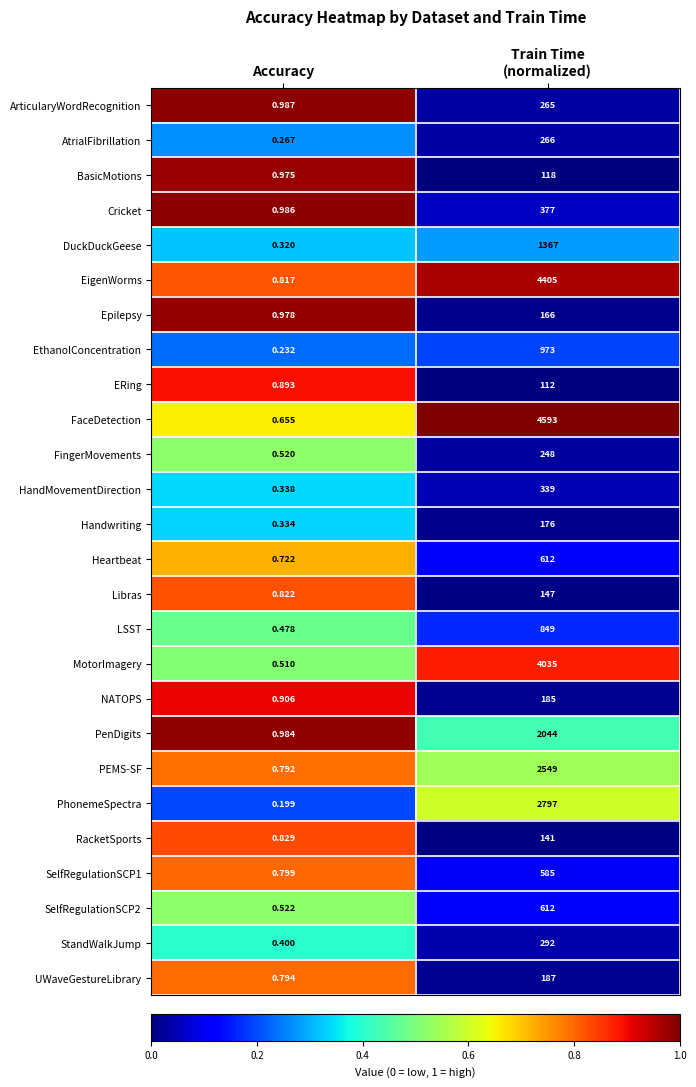

Which series has the largest total across all categories?

FaceDetection